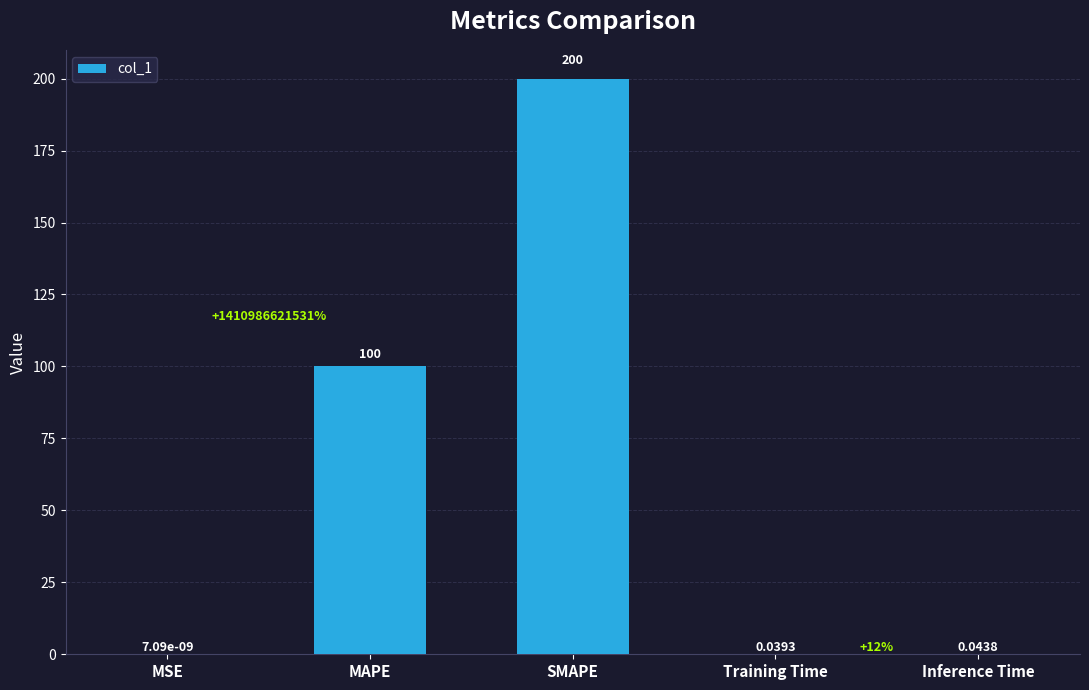

At which label is the value closest to 100?

MAPE